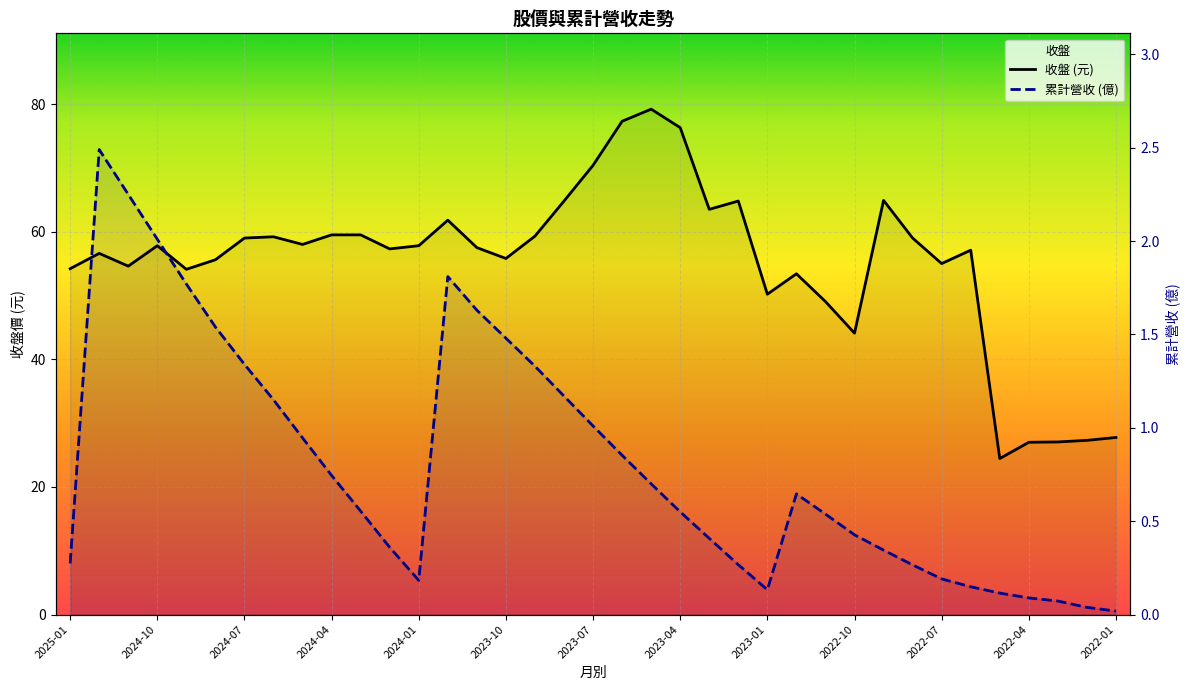

What is the sum of all 累計營收 values?

29.8